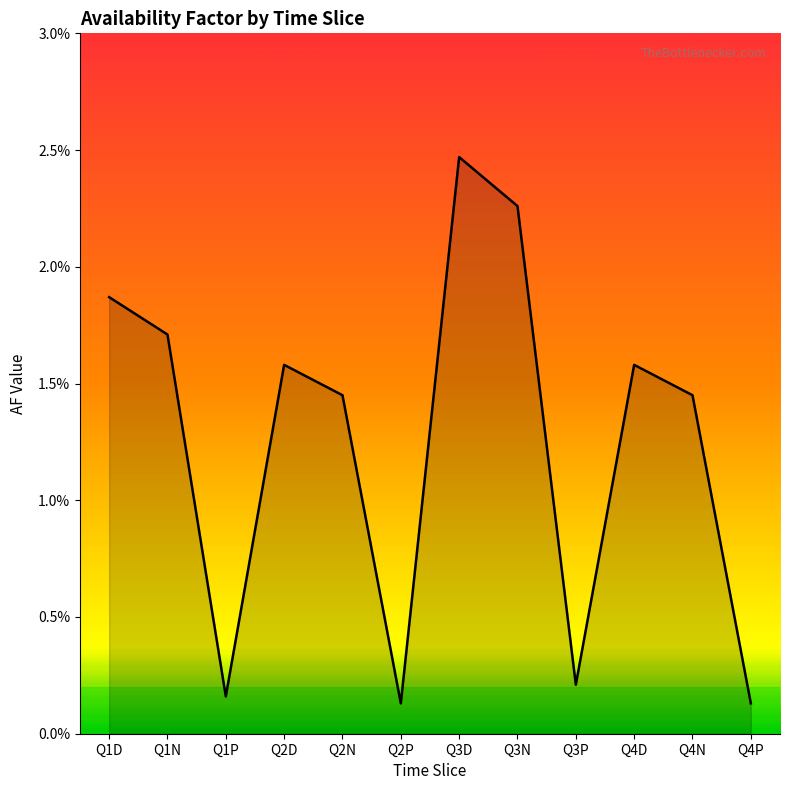

Is this an area chart (filled region under the line)?

Yes